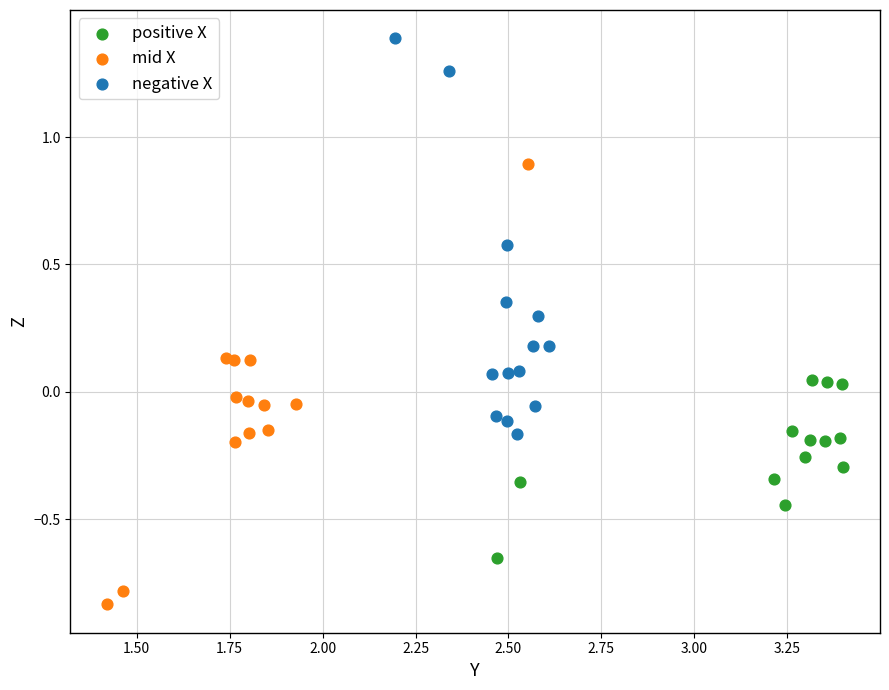

Which series reaches the maximum Y coordinate?

negative X